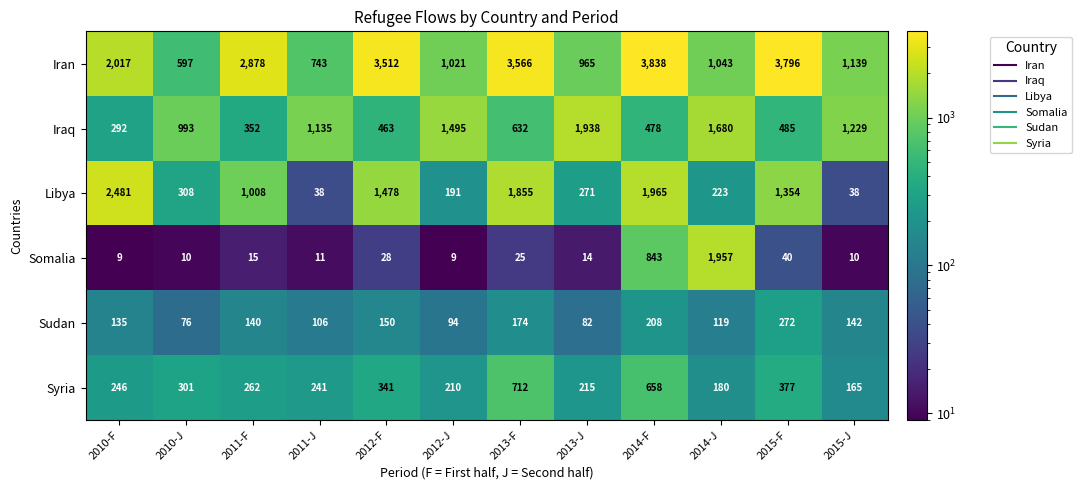

What is the spread (max minus min) of values at 2010-J?

983